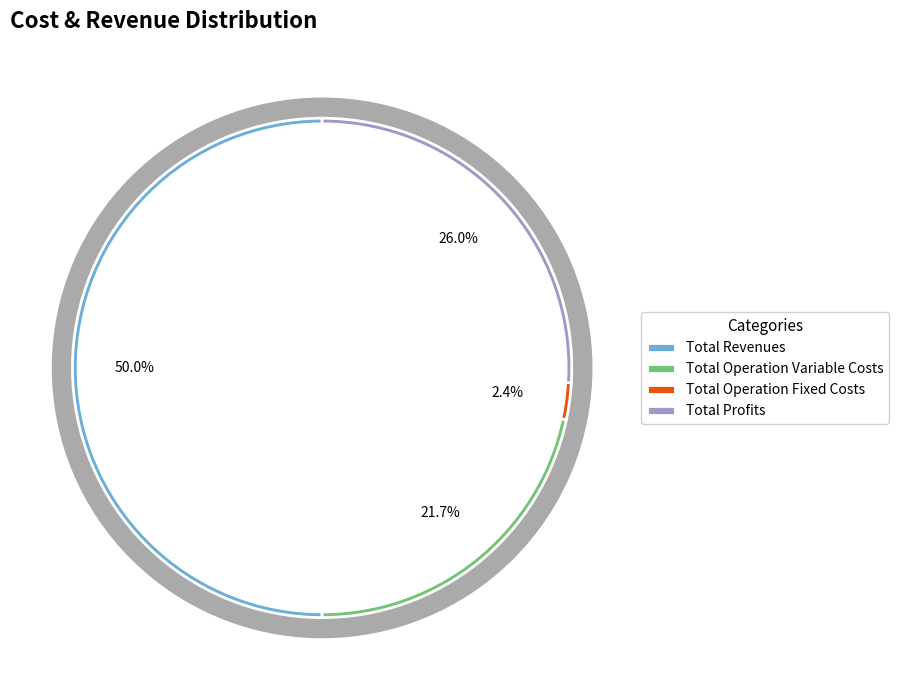

The Total Profits slice represents 26% of the pie. True or false?

True